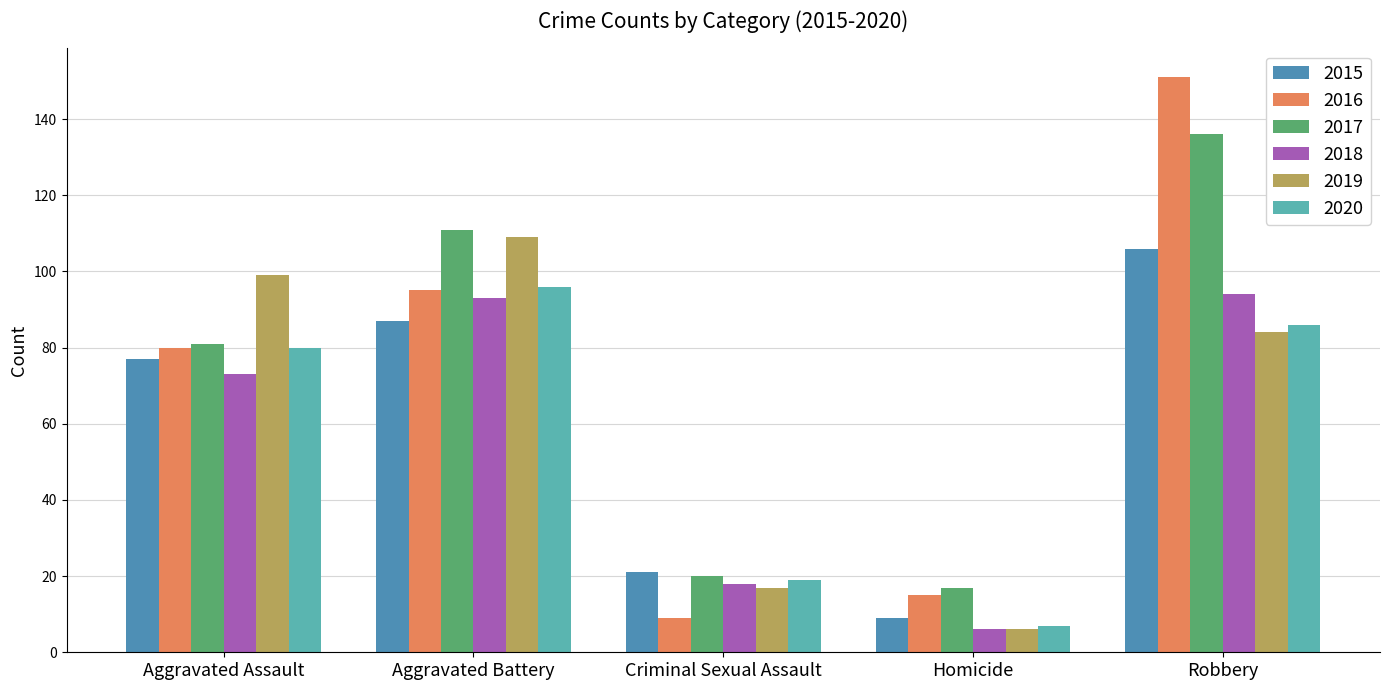

Which category has the lowest value in the 2018 series?

Homicide